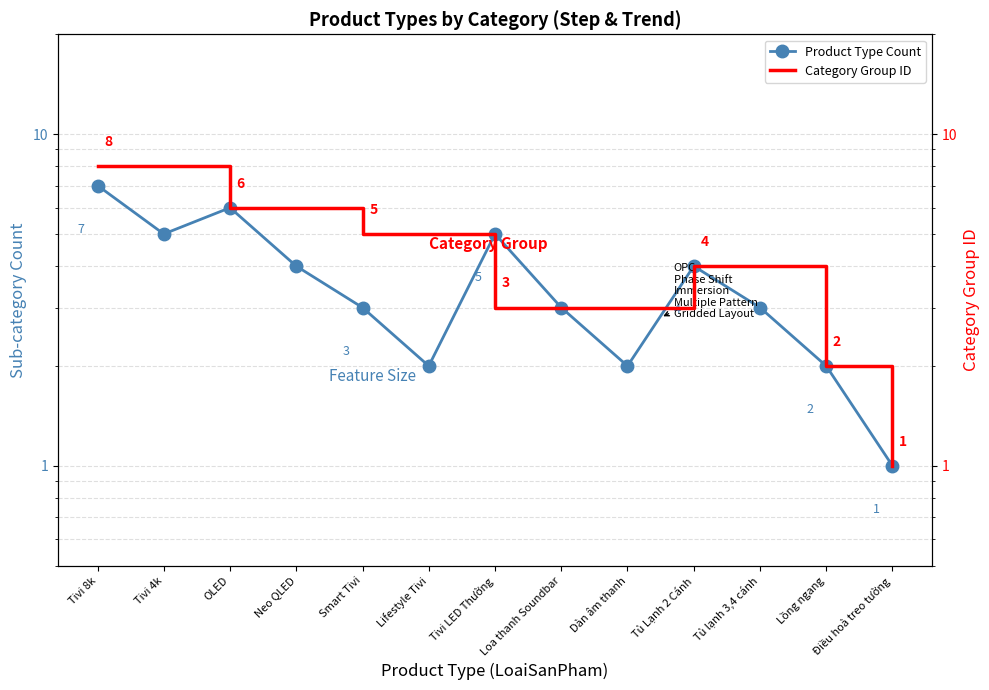

What is the difference between the highest and lowest values at Lifestyle Tivi?

3